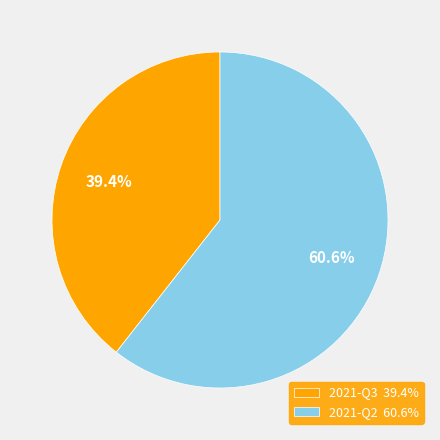

What percentage is NOT represented by 2021-Q3?

60.6%